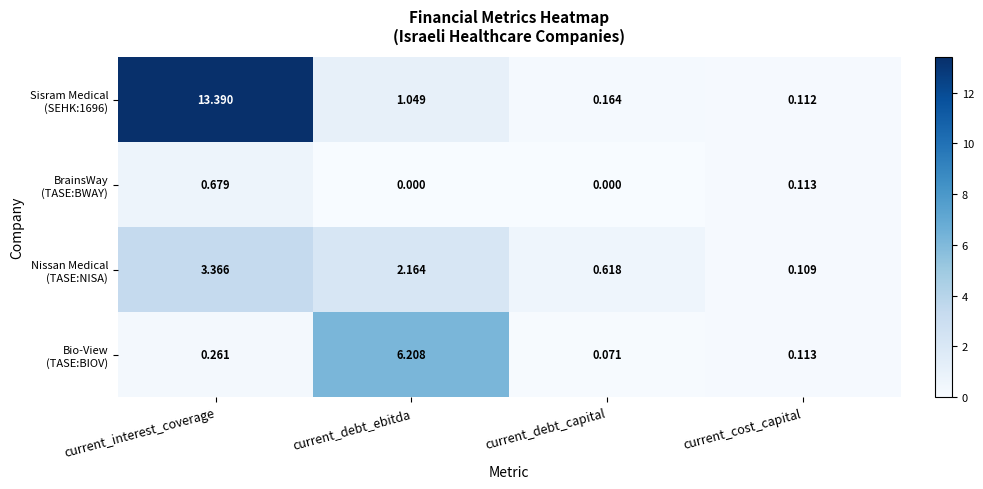

At which category is the sum across all series the highest?

current_interest_coverage